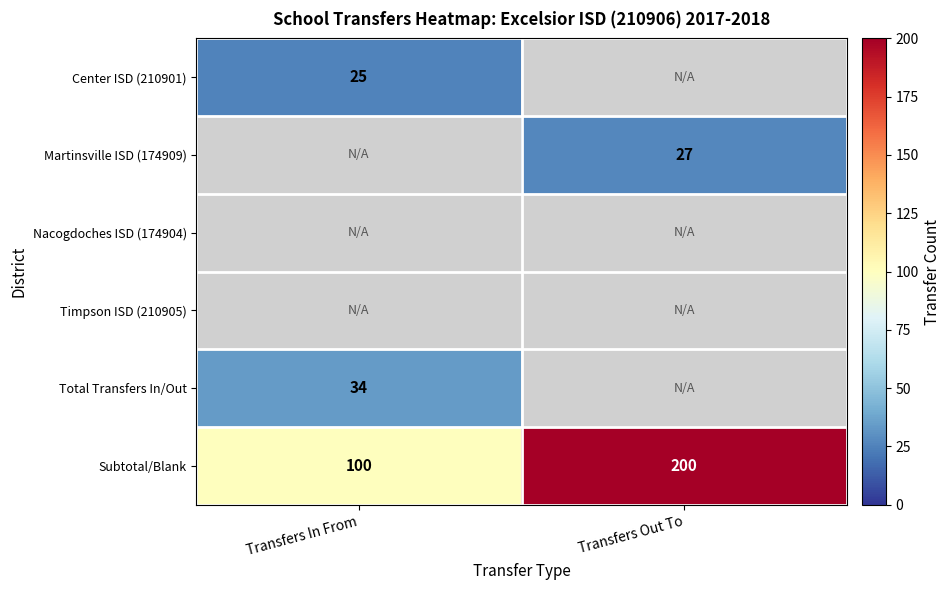

The Center ISD (210901) series shows 8 at Transfers In From. True or false?

False